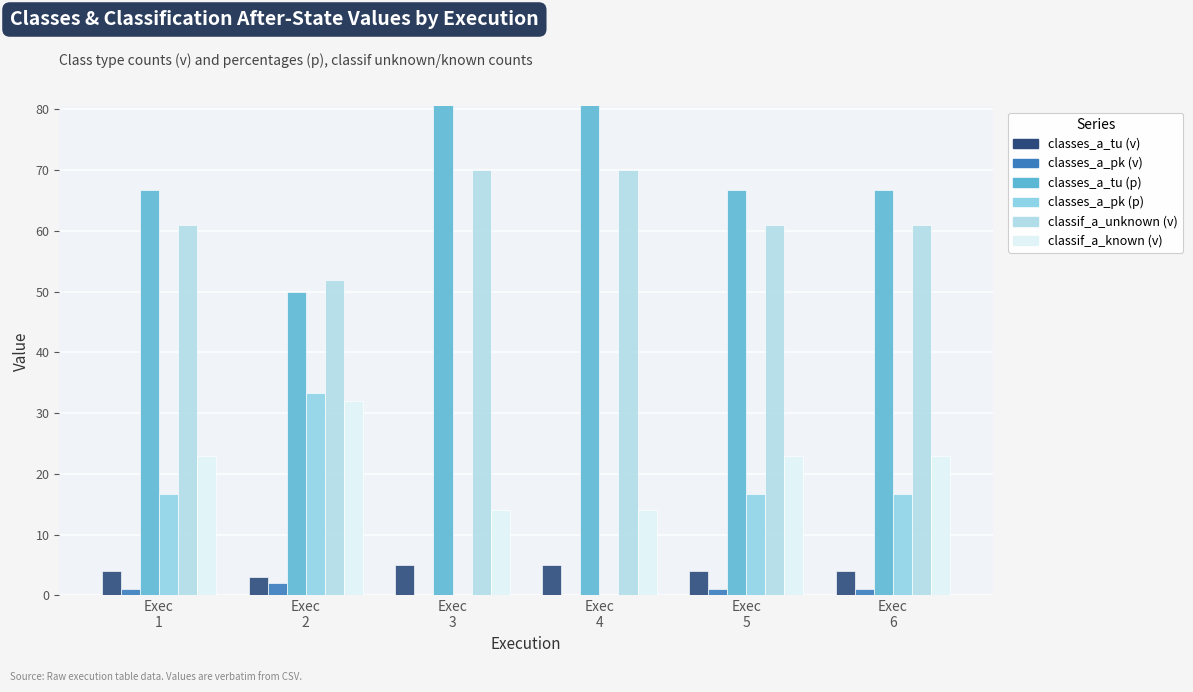

Which category has the highest value across all series?

Exec
3